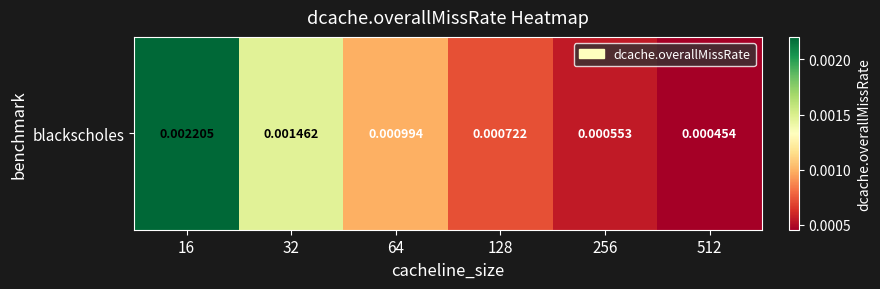

How many data points does each series have?

6